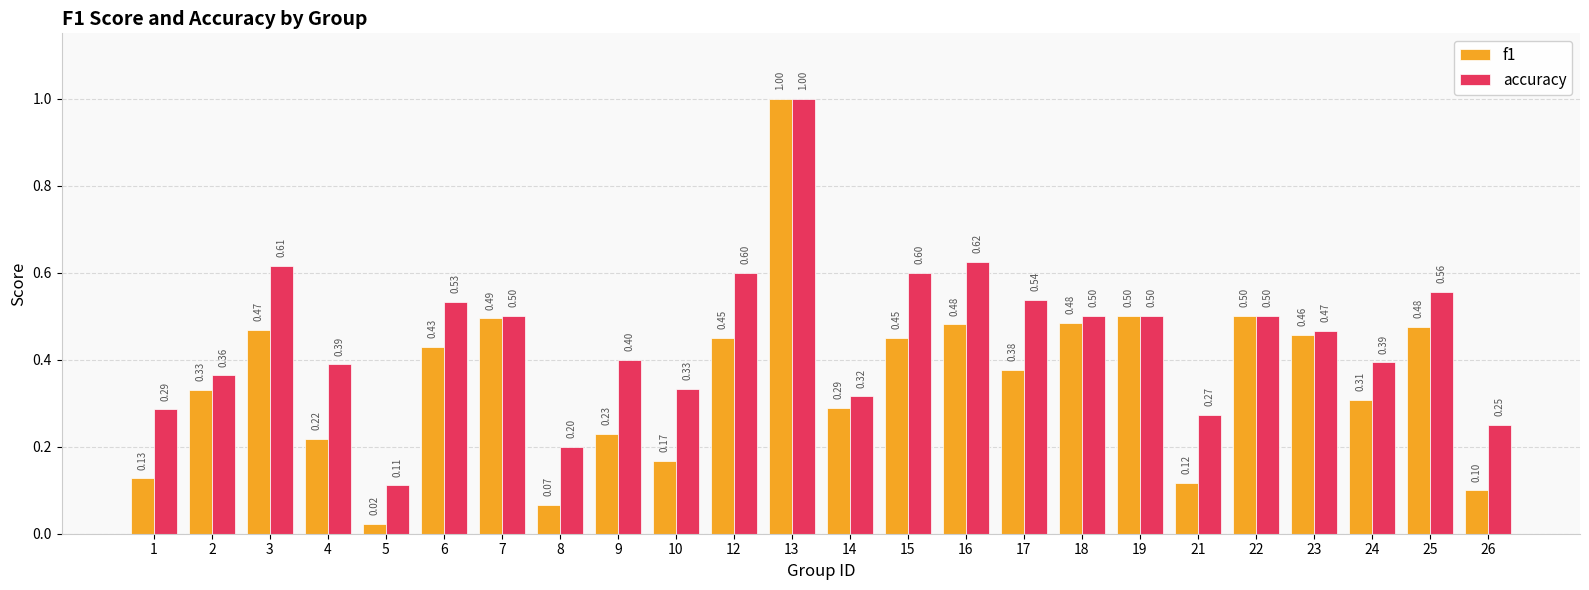

Is it true that accuracy equals 0.1 at 21?

False